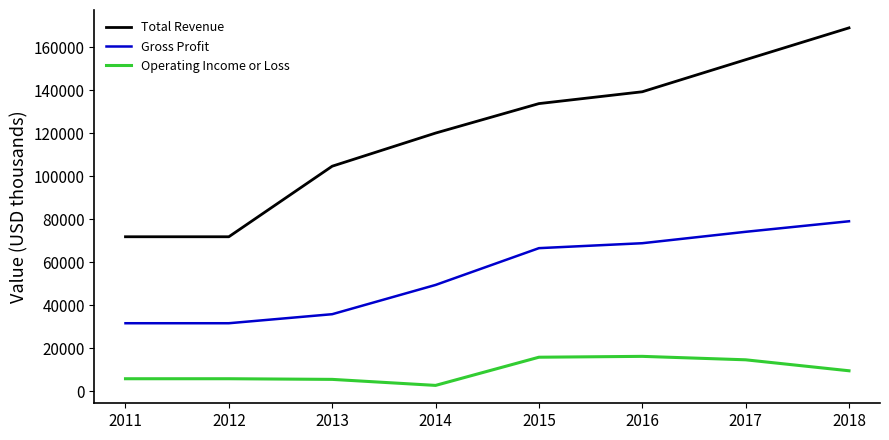

What is the sum of all Total Revenue values?

964100